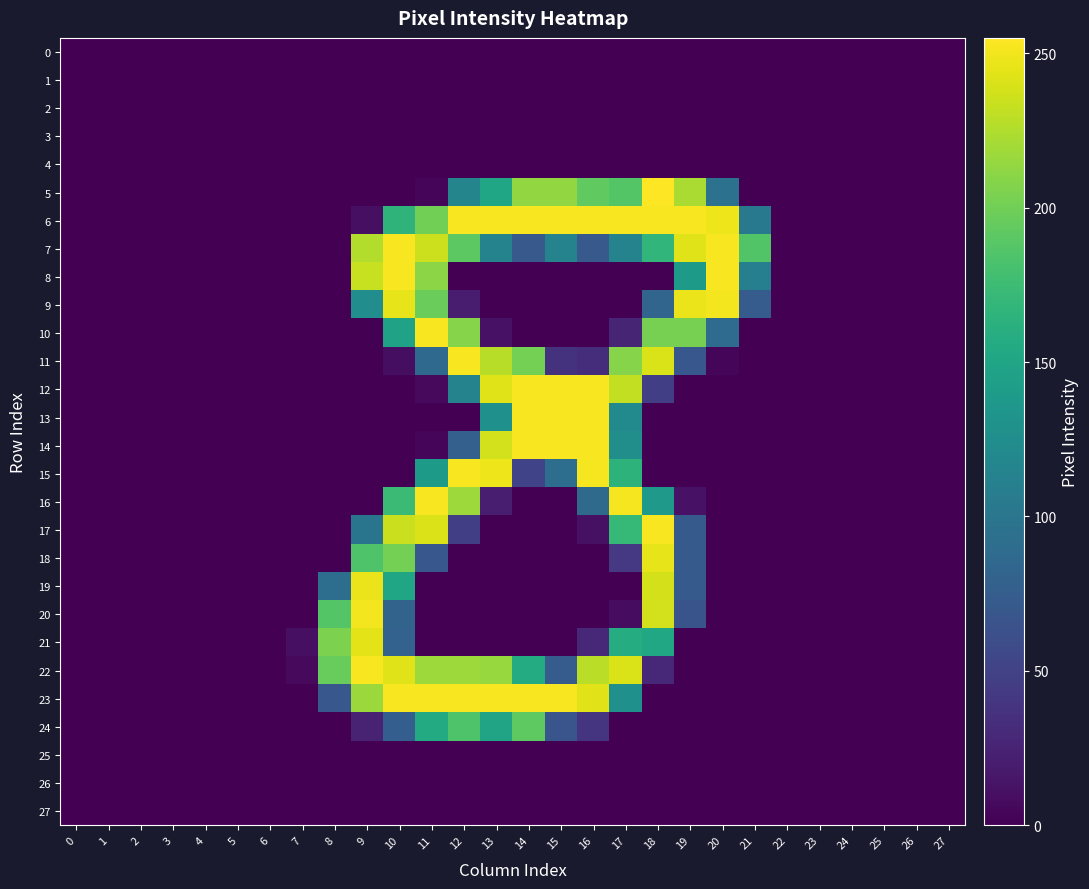

Which series has the largest total across all categories?

6